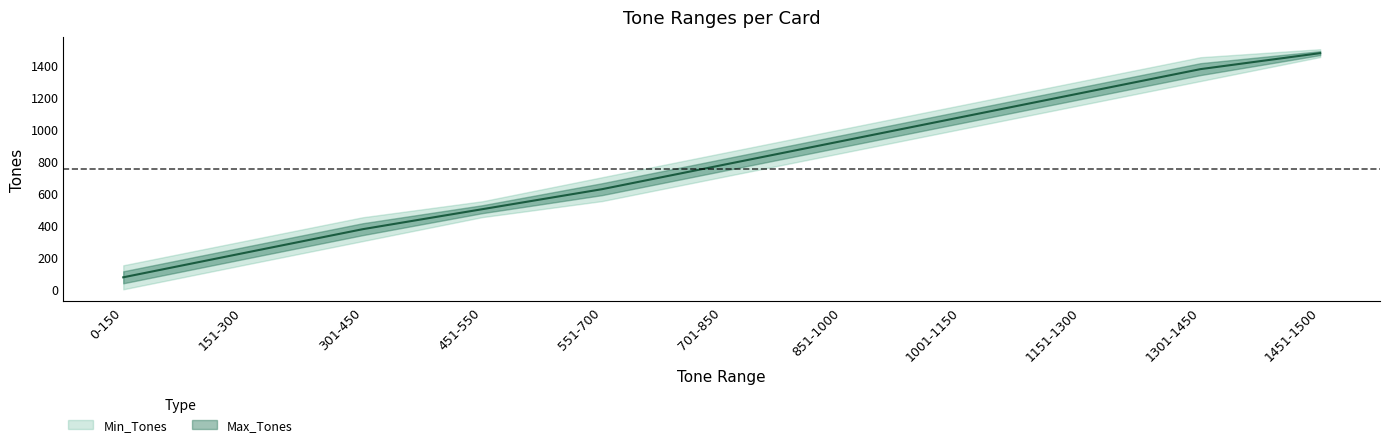

What is the greatest value displayed?

1475.5